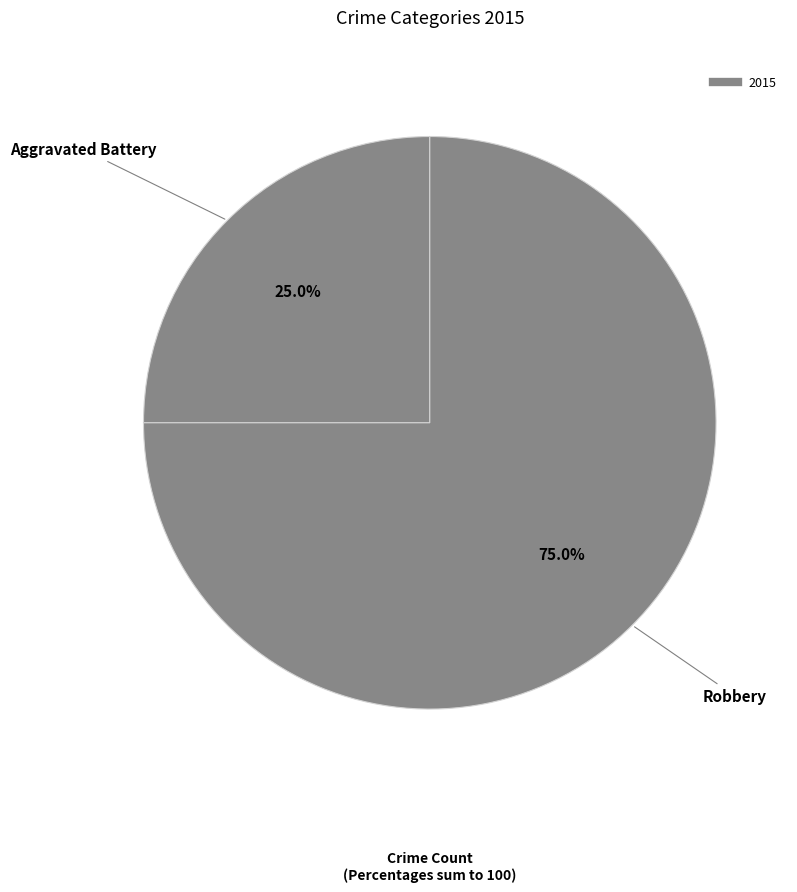

How many segments does this pie chart have?

2